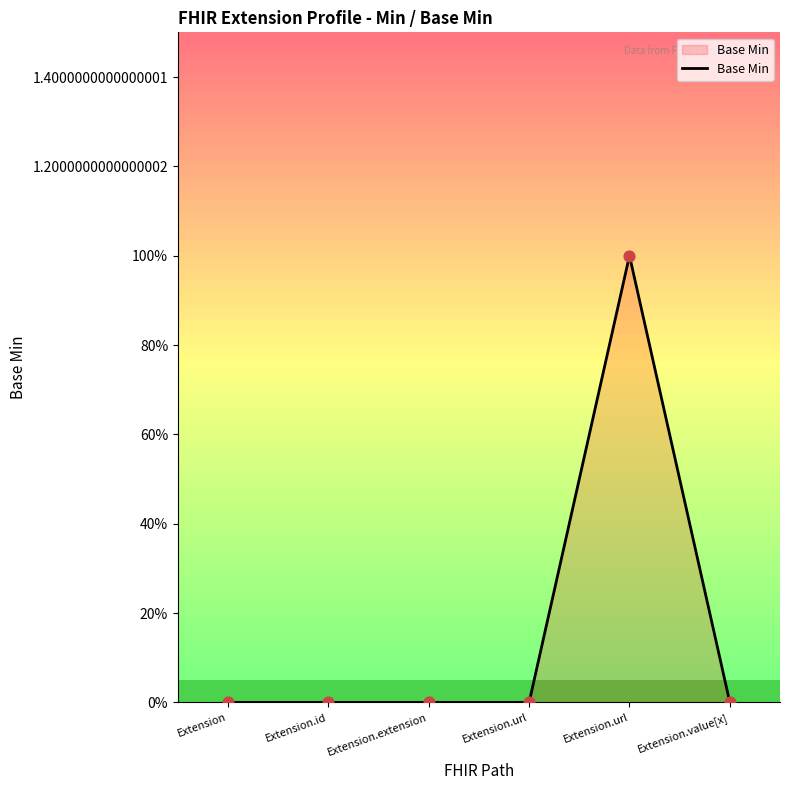

Between Extension and Extension.url, which is larger?

Extension